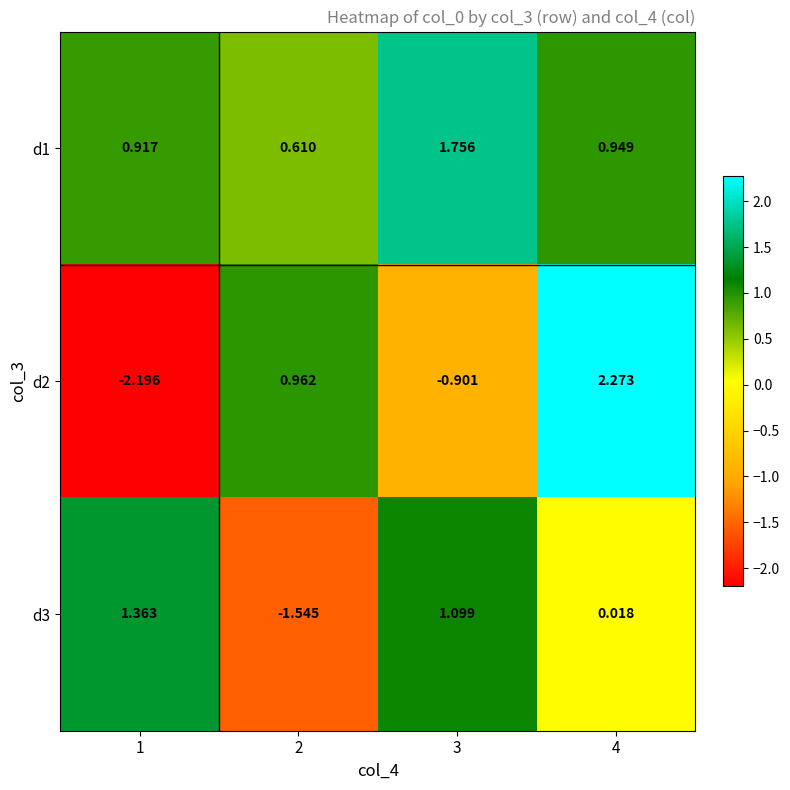

Which series has the largest total across all categories?

d1